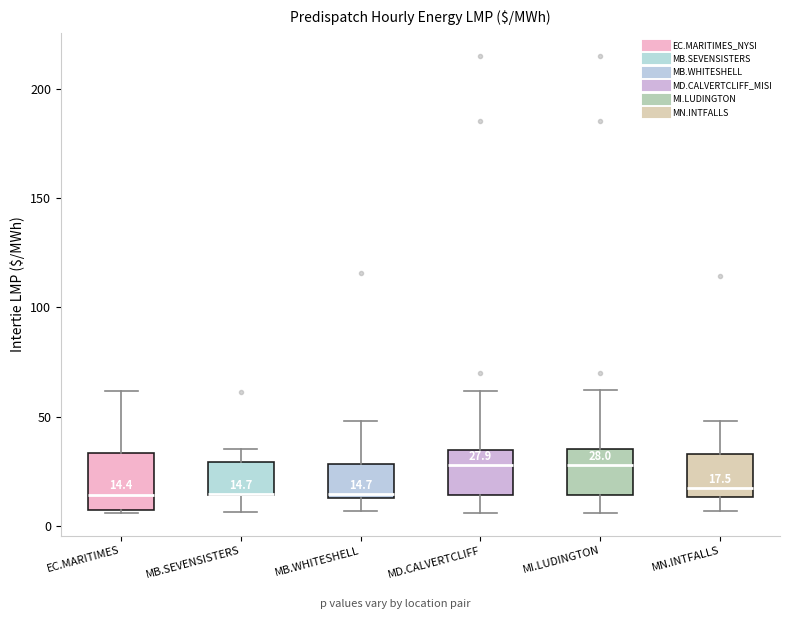

Which box is the tallest, from its lower edge to its upper edge?

EC.MARITIMES